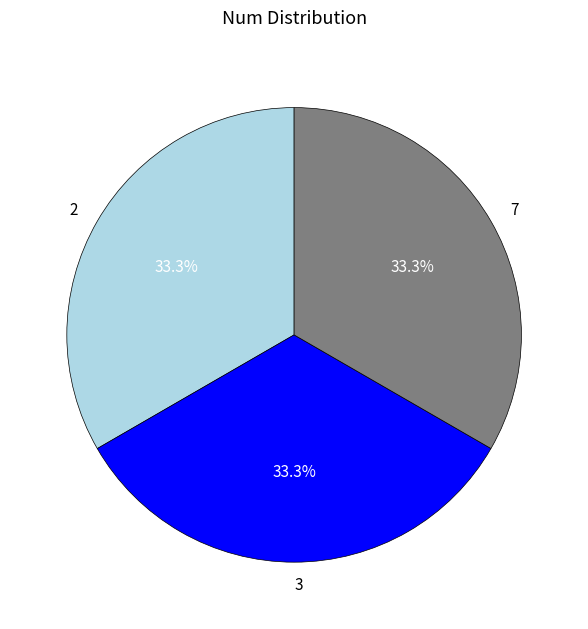

True or false: 3 accounts for 42% of the total.

False